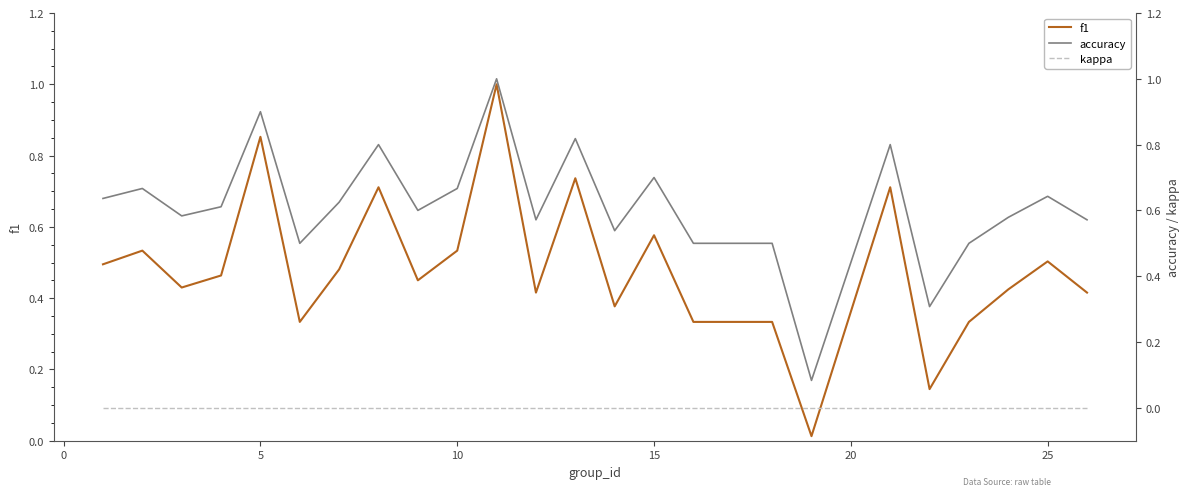

What is the difference between the second highest and second lowest values in the f1 series?

0.7